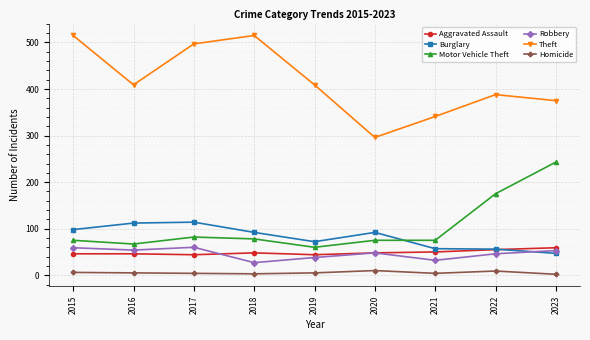

What is the difference between the maximum and minimum values in the Burglary series?

67